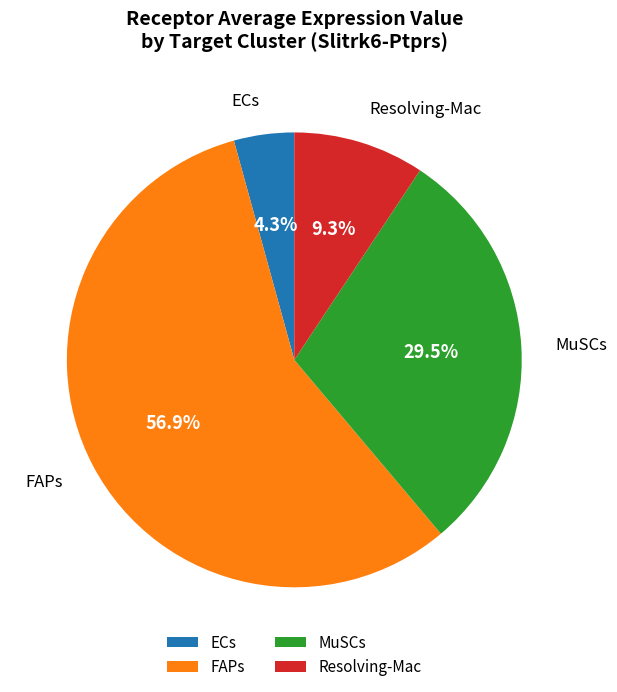

How many slices are in this pie chart?

4